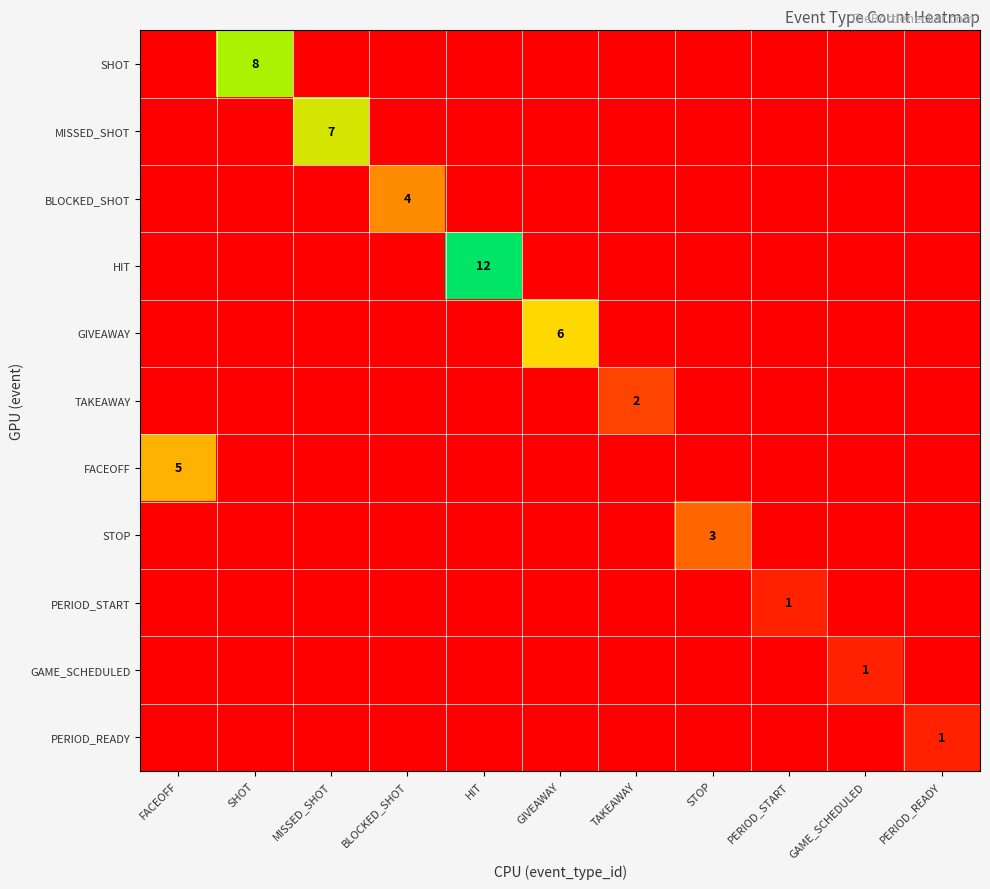

True or false: HIT has a value of 18 at HIT.

False